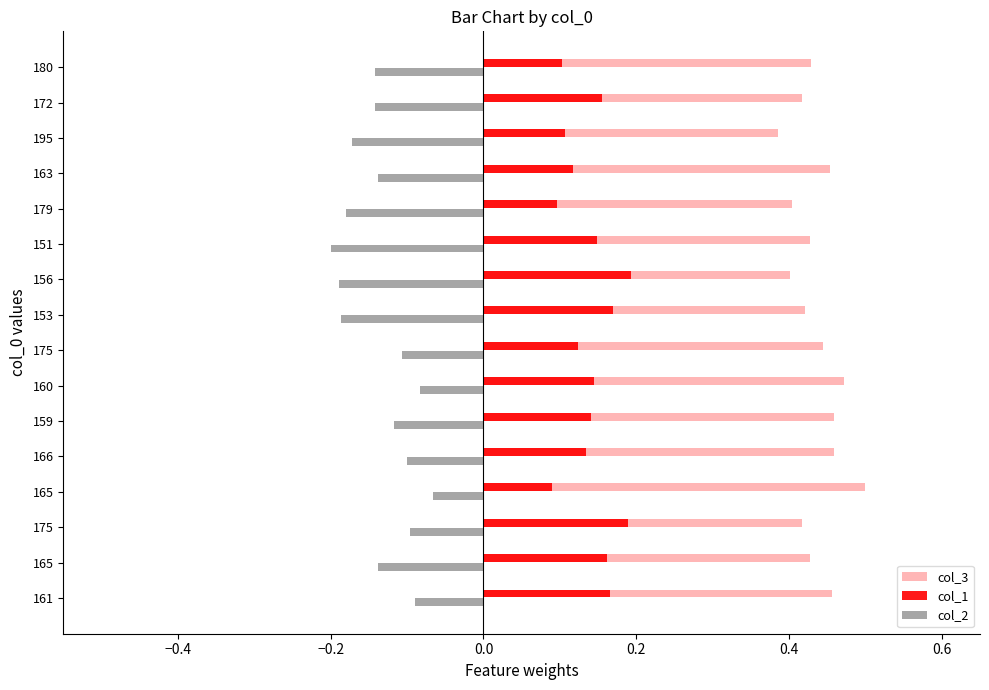

What are all the series names shown in the legend?

col_3, col_1, col_2